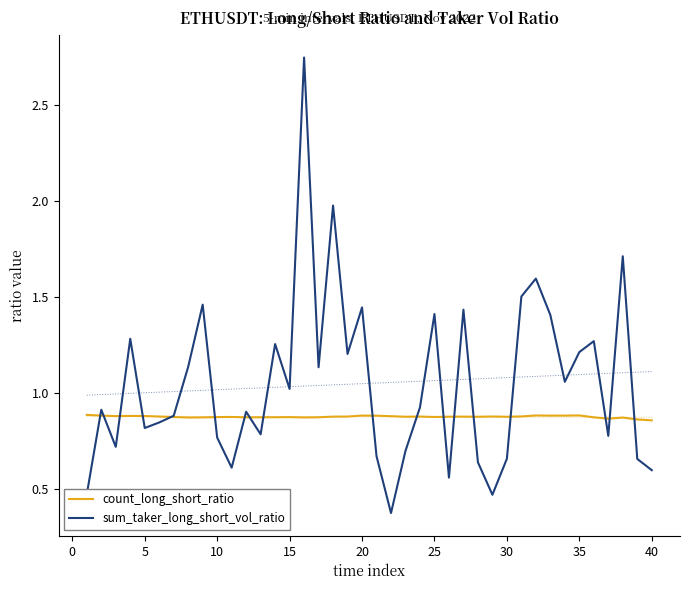

In count_long_short_ratio, how many points are lower than both neighbors (excluding endpoints)?

10